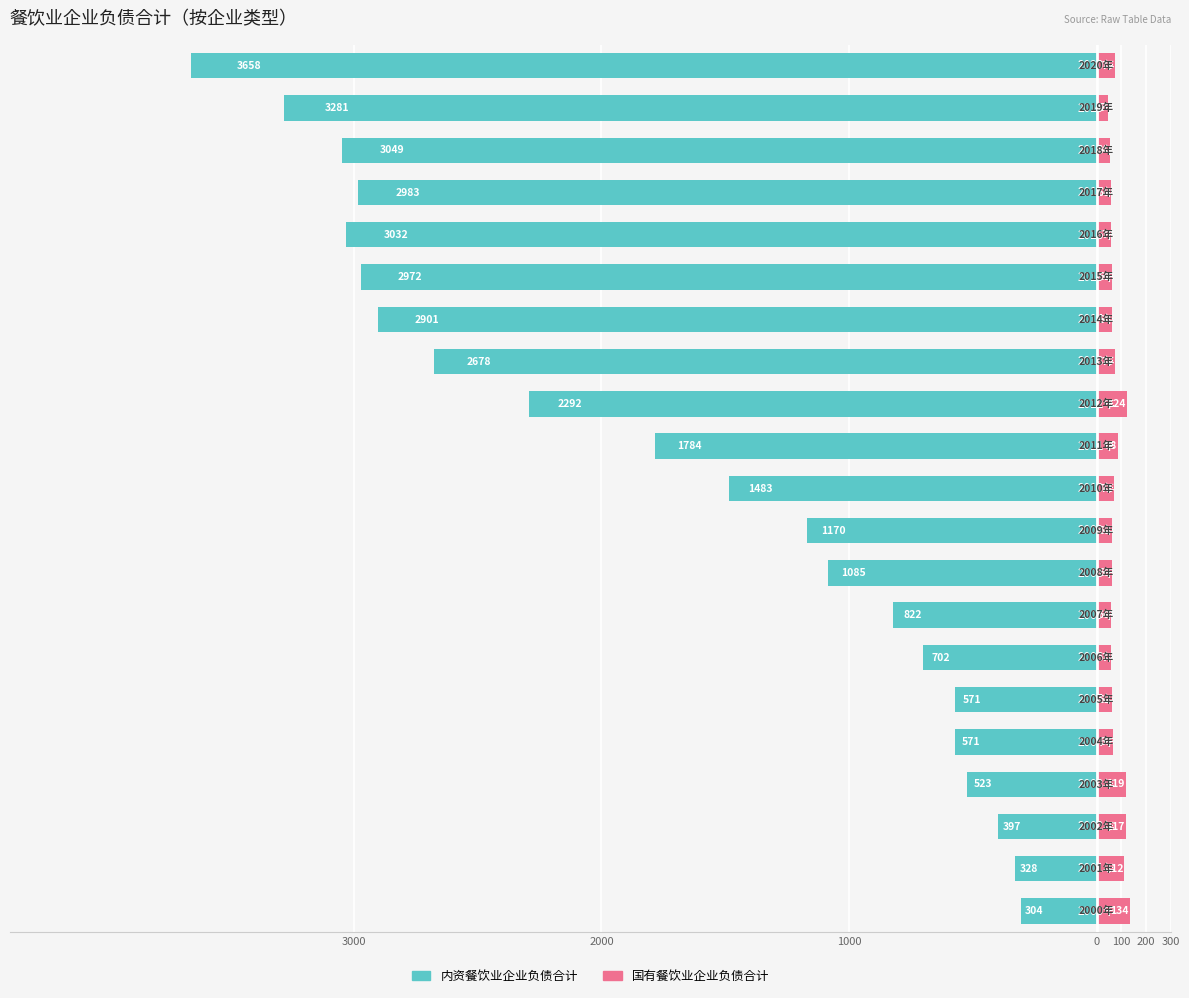

Between 11 and 12, which series saw the biggest shift?

内资餐饮业企业负债合计